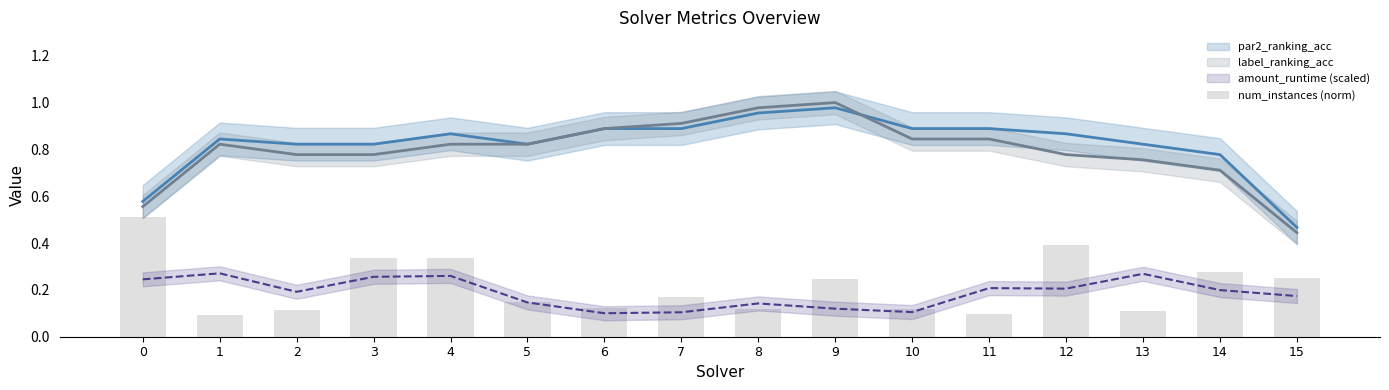

Reading right to left, what are all the values shown in this chart?

0.3	0.3	0.1	0.4	0.1	0.1	0.2	0.1	0.2	0.1	0.1	0.3	0.3	0.1	0.1	0.5